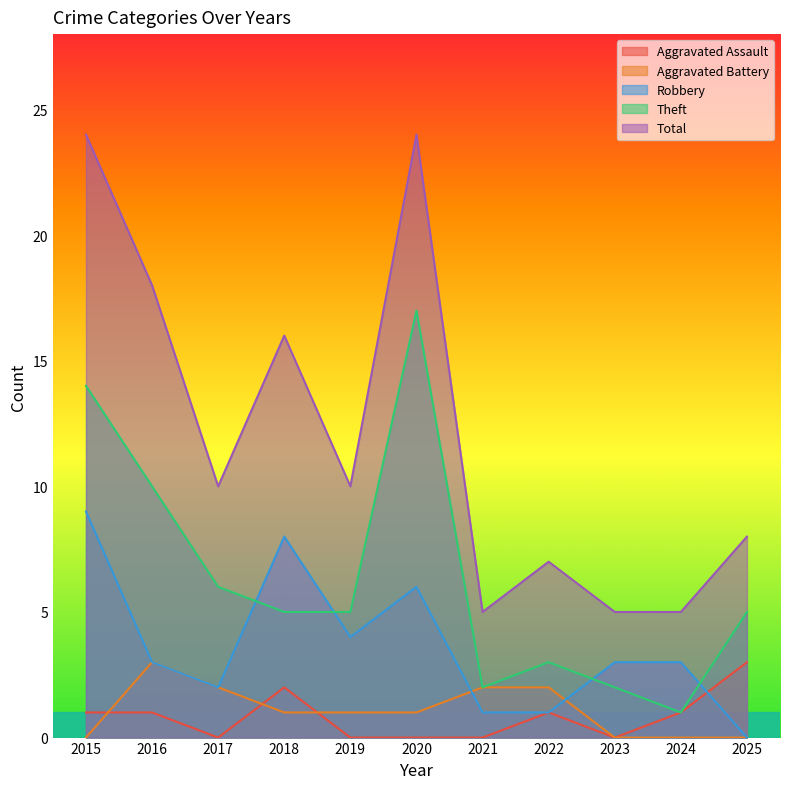

Reading right to left, transcribe all the data shown in this chart.

Aggravated Assault: 2025=3	2024=1	2023=0	2022=1	2021=0	2020=0	2019=0	2018=2	2017=0	2016=1	2015=1
Aggravated Battery: 2025=0	2024=0	2023=0	2022=2	2021=2	2020=1	2019=1	2018=1	2017=2	2016=3	2015=0
Robbery: 2025=0	2024=3	2023=3	2022=1	2021=1	2020=6	2019=4	2018=8	2017=2	2016=3	2015=9
Theft: 2025=5	2024=1	2023=2	2022=3	2021=2	2020=17	2019=5	2018=5	2017=6	2016=10	2015=14
Total: 2025=8	2024=5	2023=5	2022=7	2021=5	2020=24	2019=10	2018=16	2017=10	2016=18	2015=24